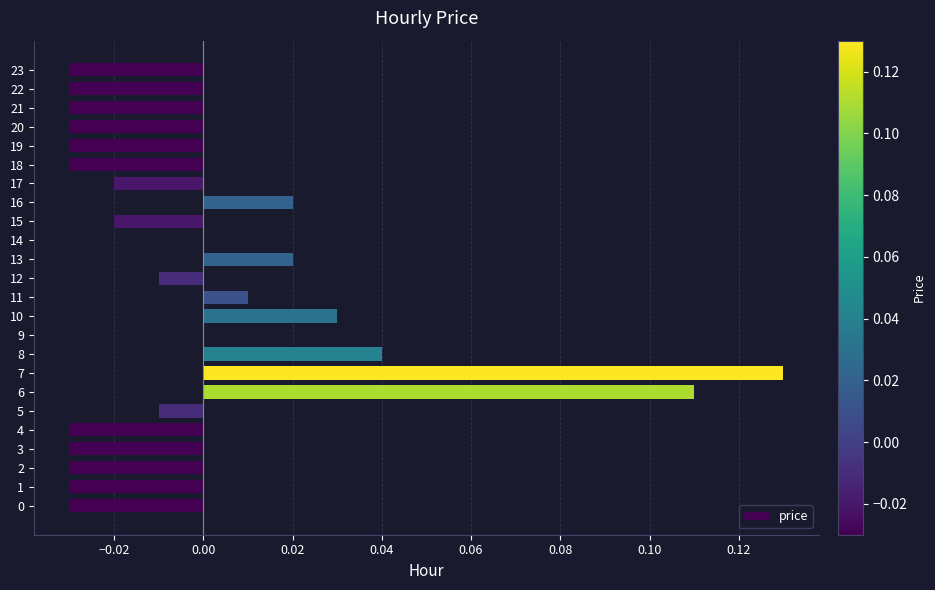

The value at 1 is -0.0. True or false?

True